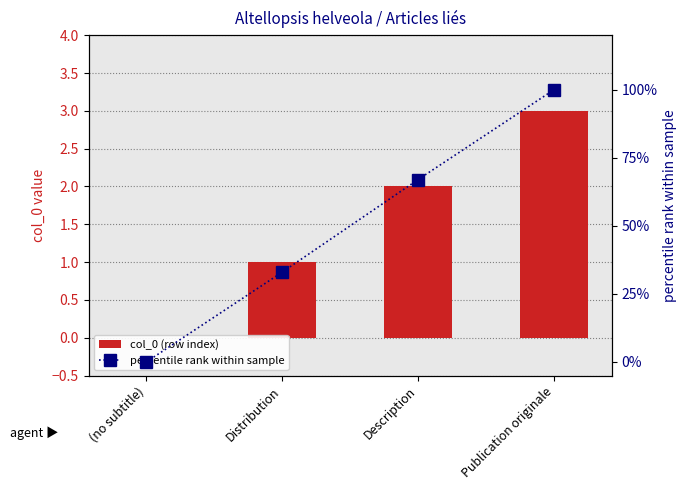

What position from the right is Publication originale?

1